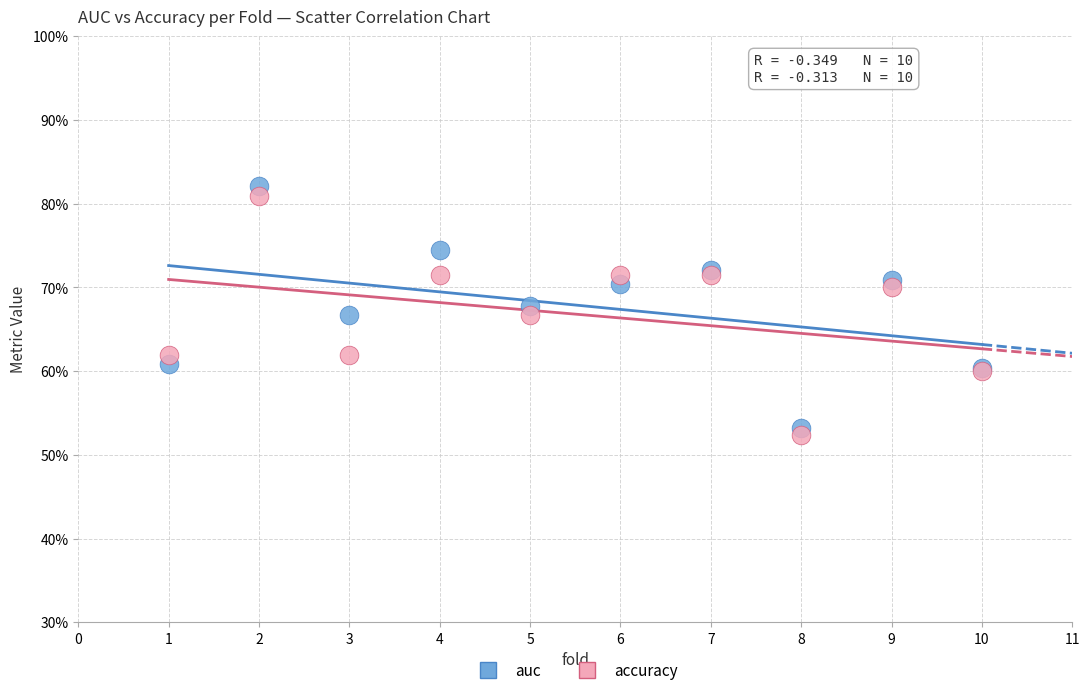

What are all the series names shown in the legend?

auc, accuracy